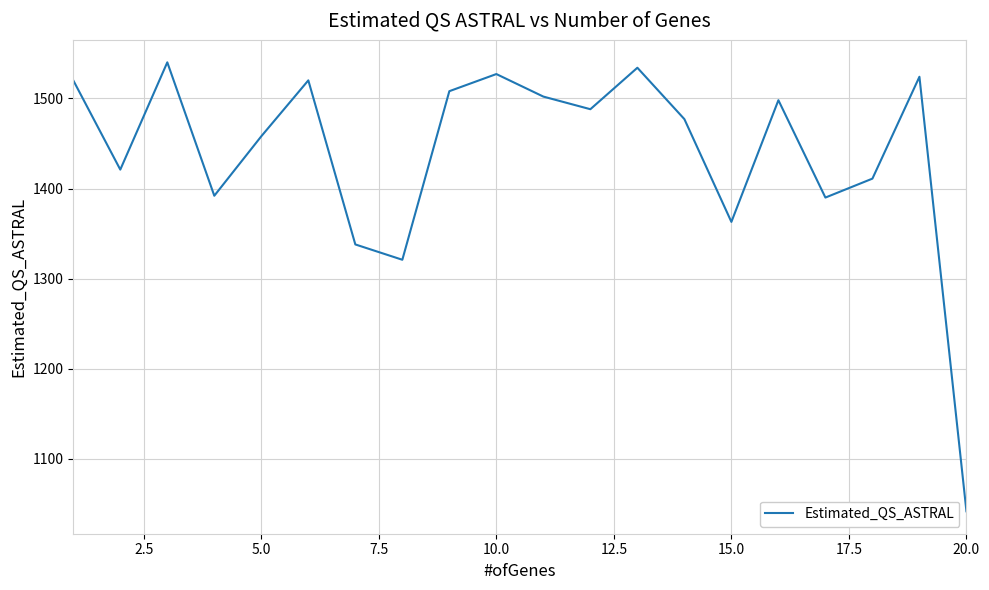

What is the difference between the maximum and minimum values?

498